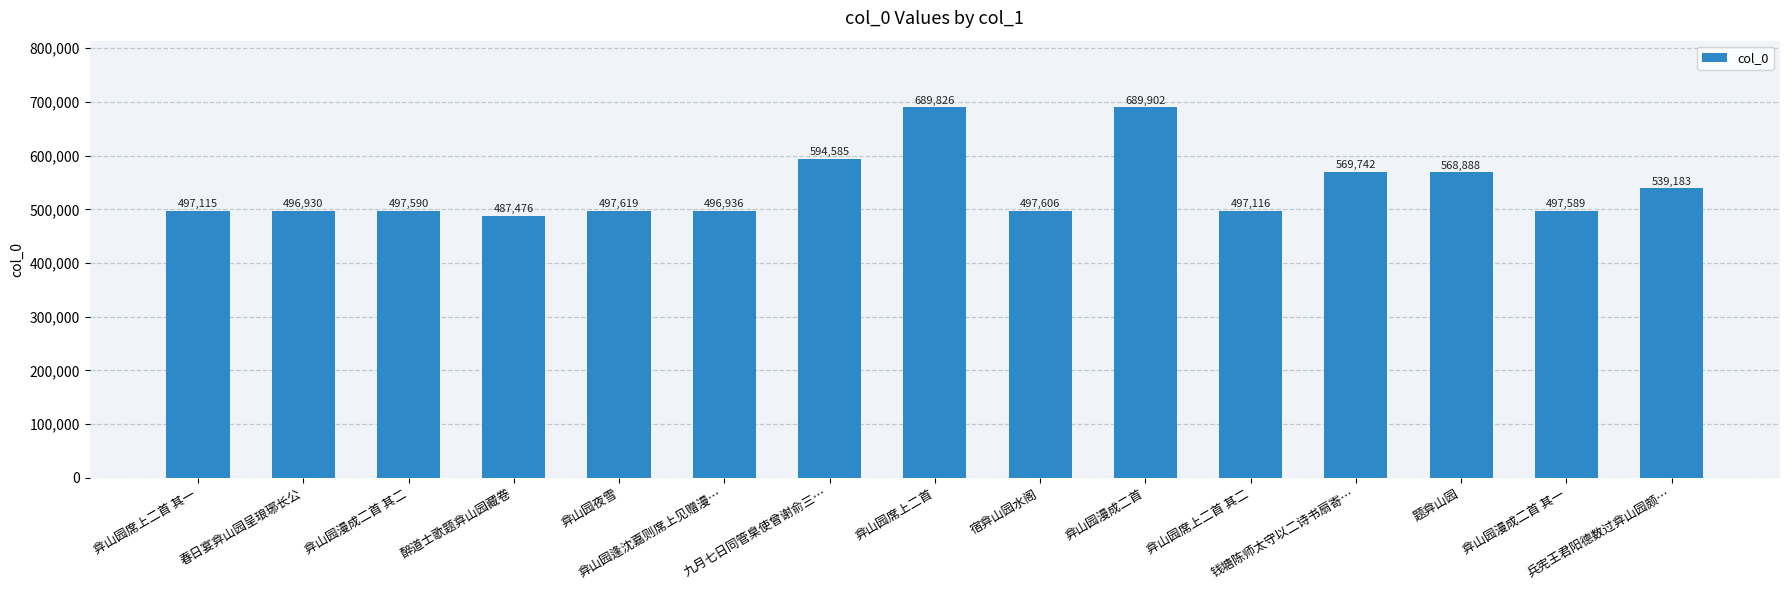

Where is the data nearest to the value 588689?

九月七日同管臬使曾谢俞三…